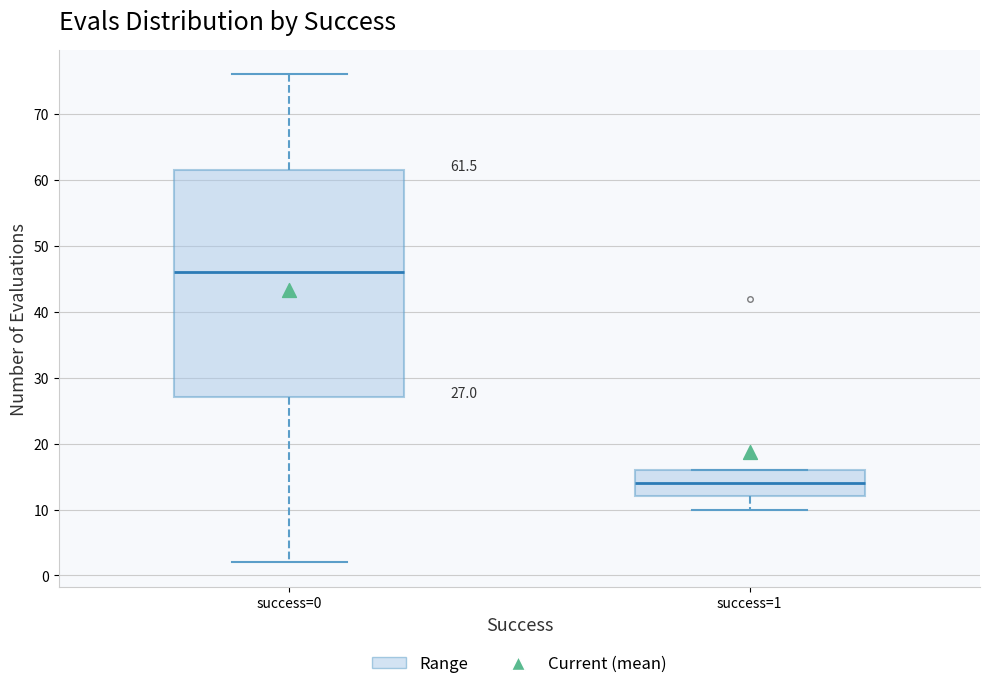

Which box is the tallest, from its lower edge to its upper edge?

success=0